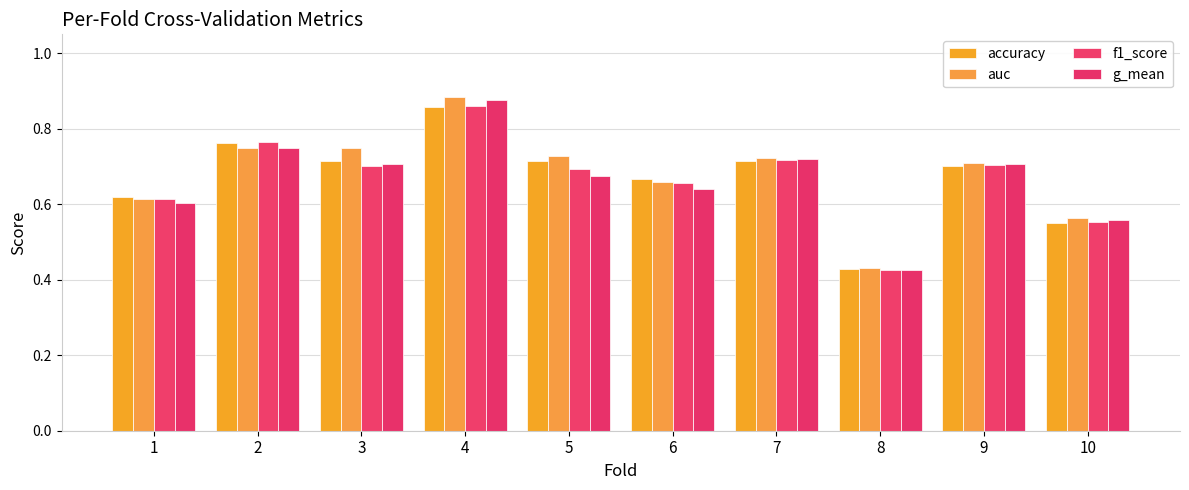

What is the difference between the second highest and second lowest values in the accuracy series?

0.2